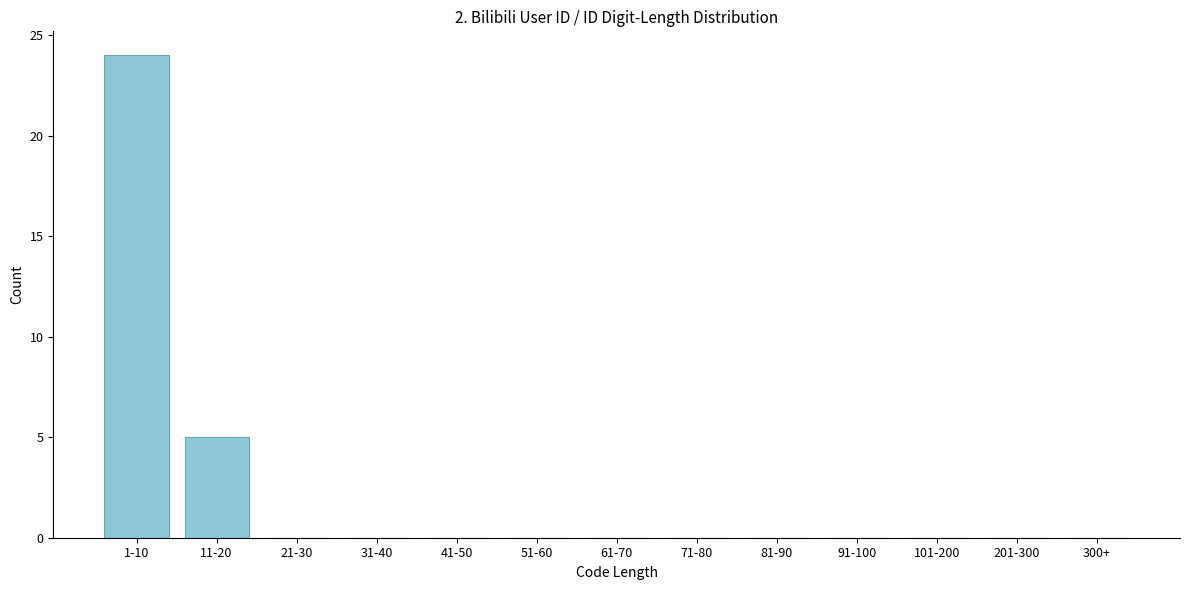

Reading left to right, extract all data points from this chart.

1-10=24	11-20=5	21-30=0	31-40=0	41-50=0	51-60=0	61-70=0	71-80=0	81-90=0	91-100=0	101-200=0	201-300=0	300+=0